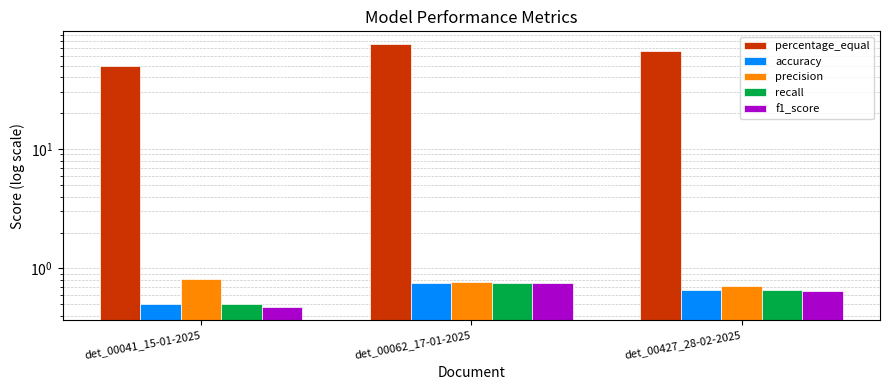

Rank the series by their maximum value, from highest to lowest.

percentage_equal, precision, accuracy, recall, f1_score